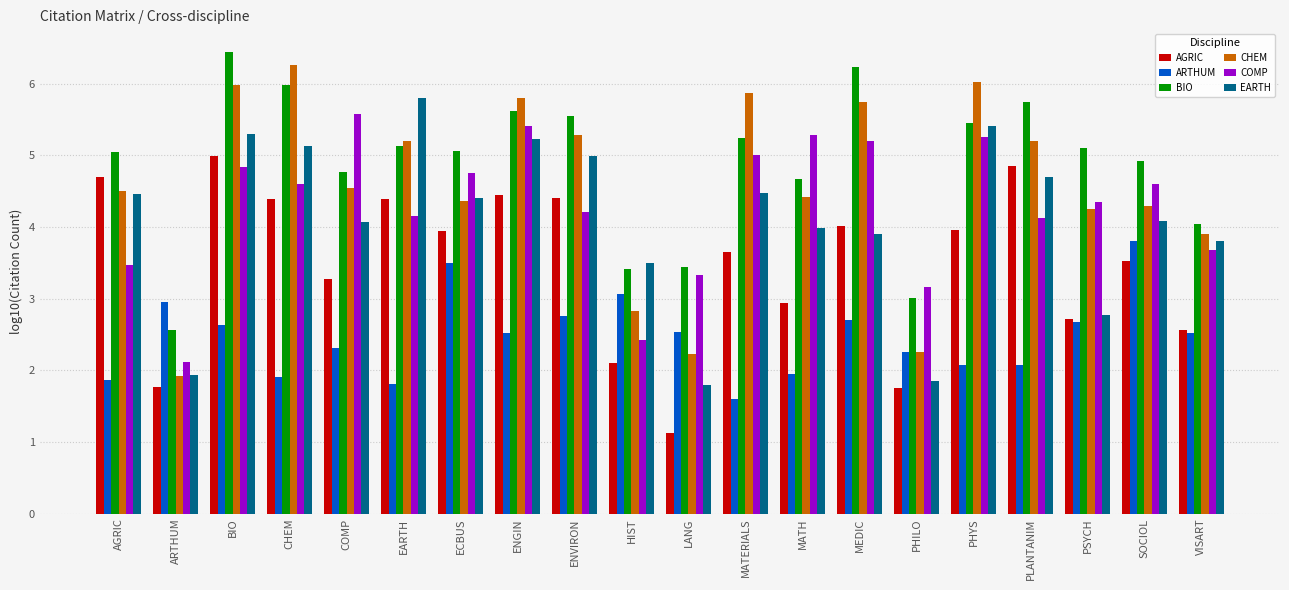

What is the difference between the second highest and second lowest values in the BIO series?

3.2